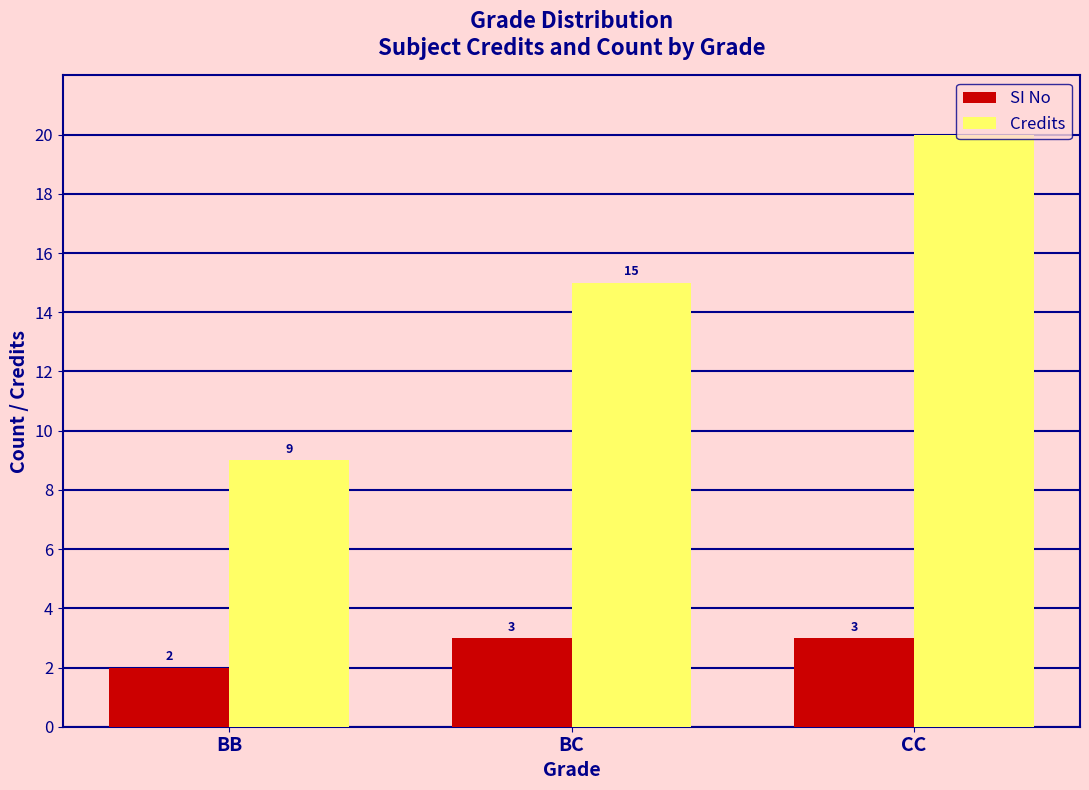

Reading left to right, extract all data points from this chart.

SI No: BB=2	BC=3	CC=3
Credits: BB=9	BC=15	CC=20